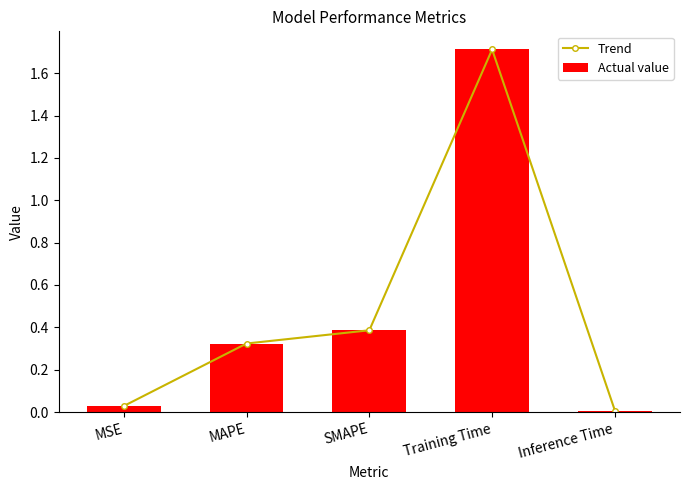

What is the difference between the Trend values at MSE and Training Time?

1.7